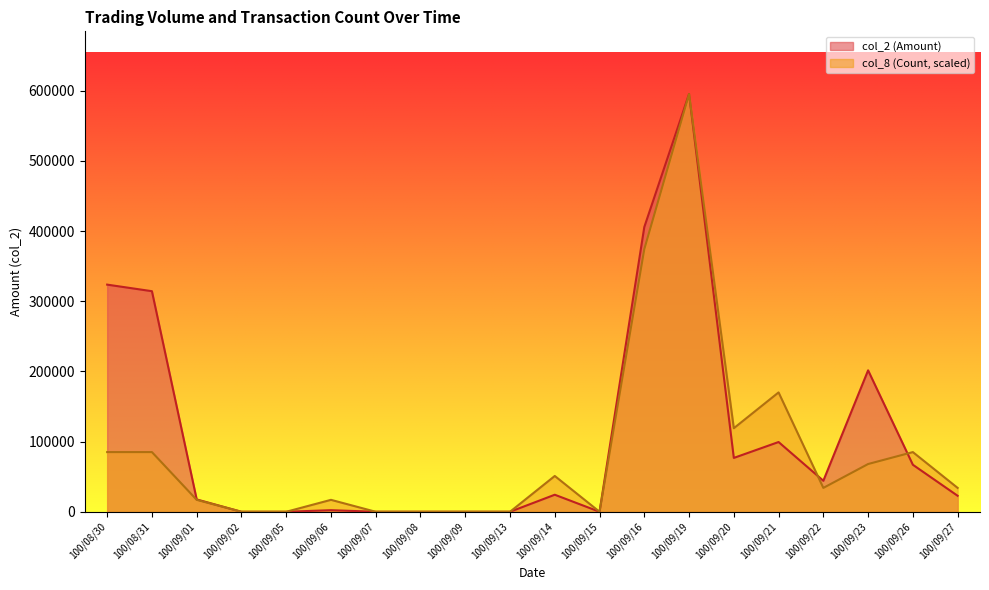

What position from the right is 100/09/20?

6